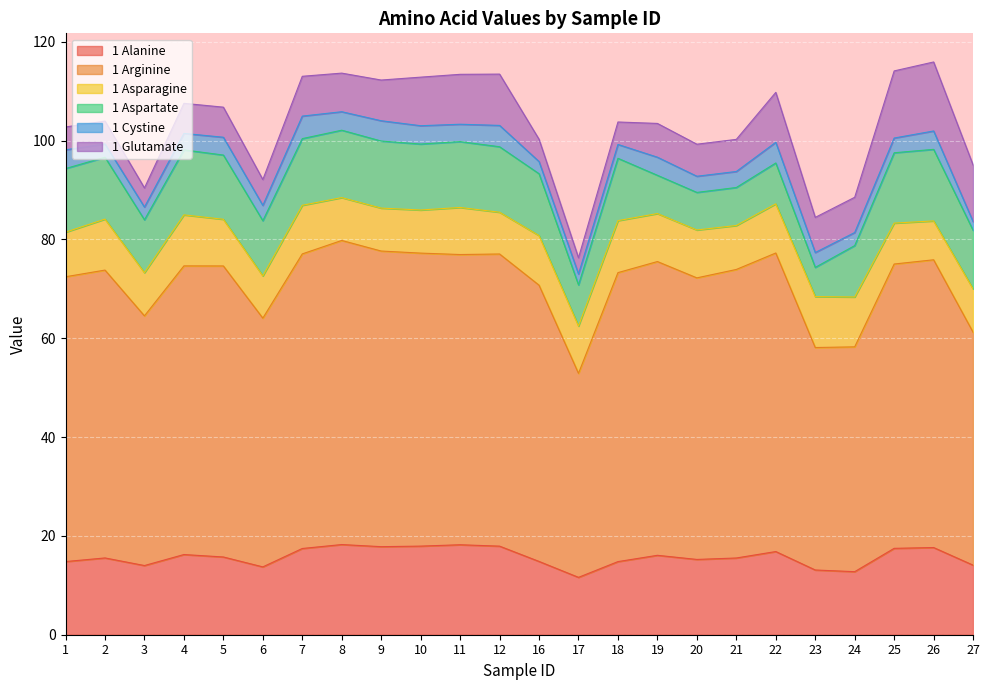

How many lines are shown in the chart?

6